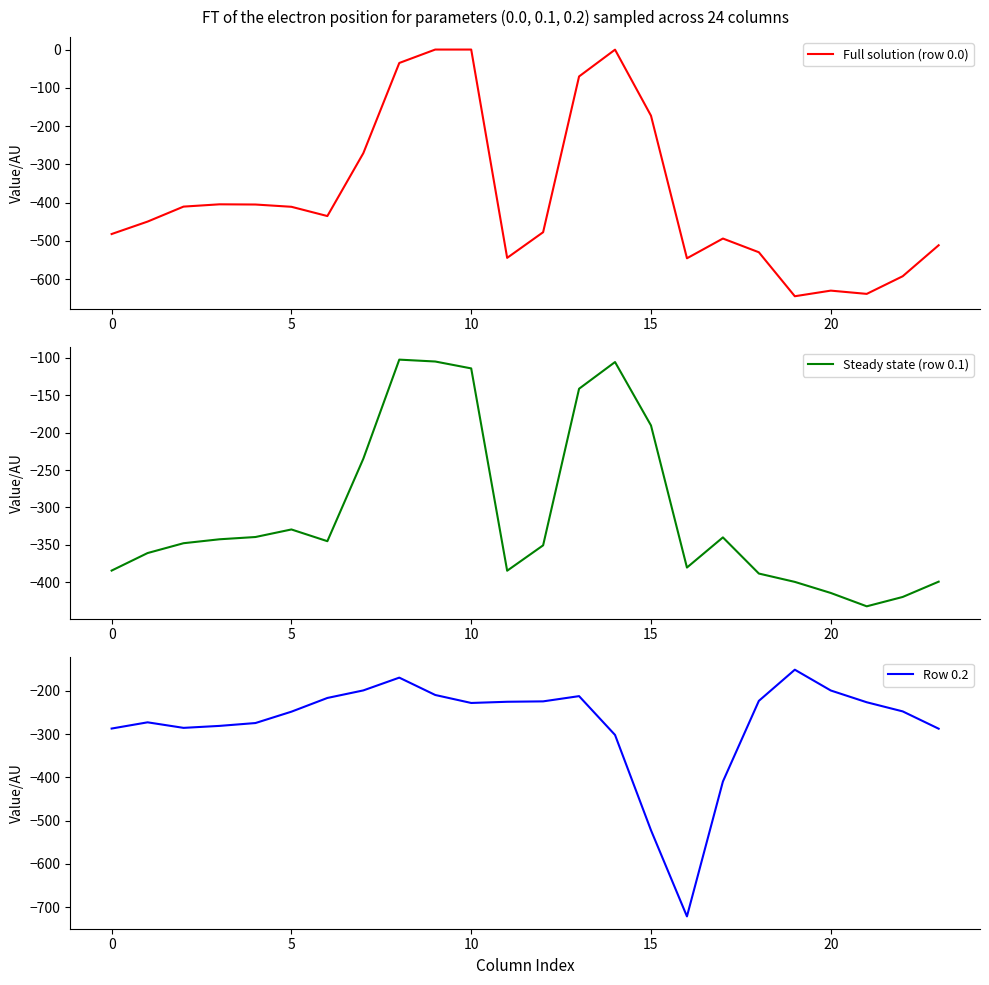

What is the lowest value of the Full solution (row 0.0) series?

-644.5